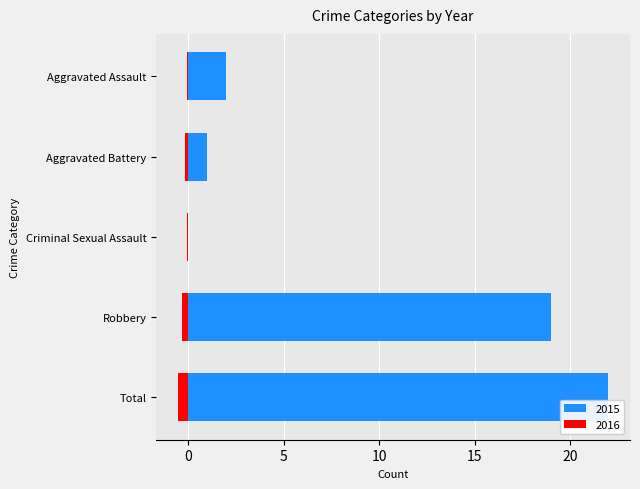

Between Aggravated Assault and Criminal Sexual Assault, which series saw the biggest shift?

2015